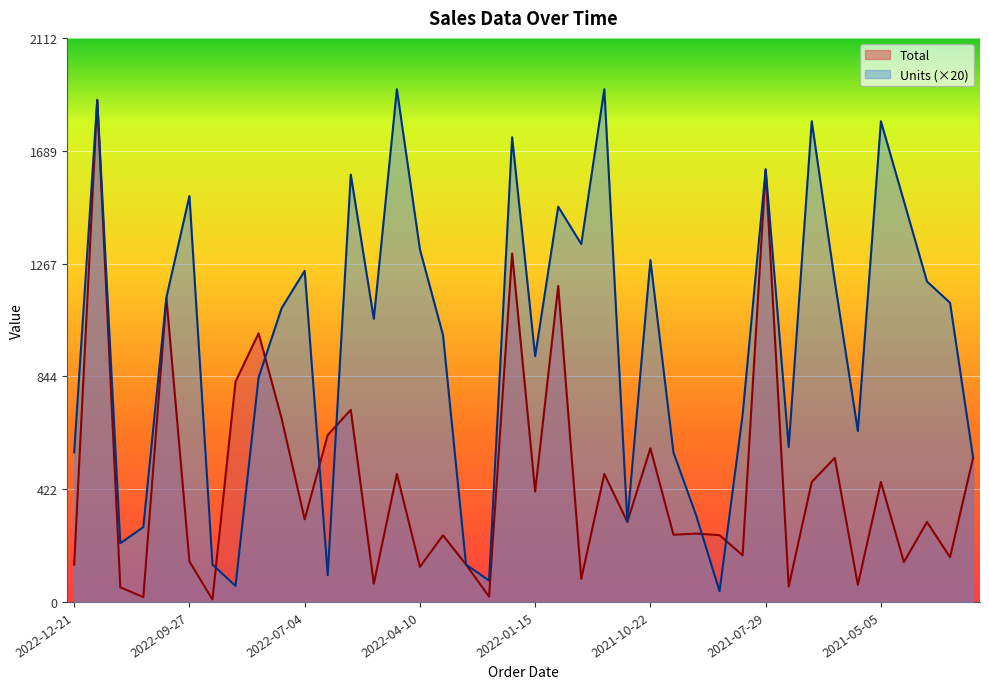

What position from the right is 2022-04-10?

25